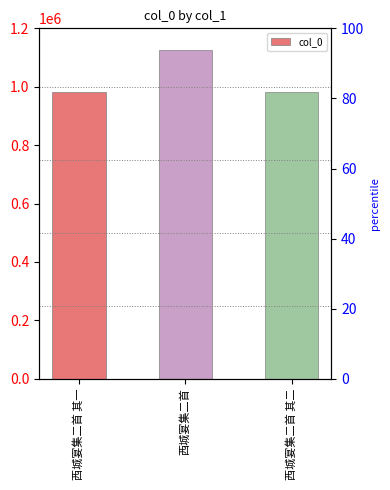

How many values are below 982475?

1